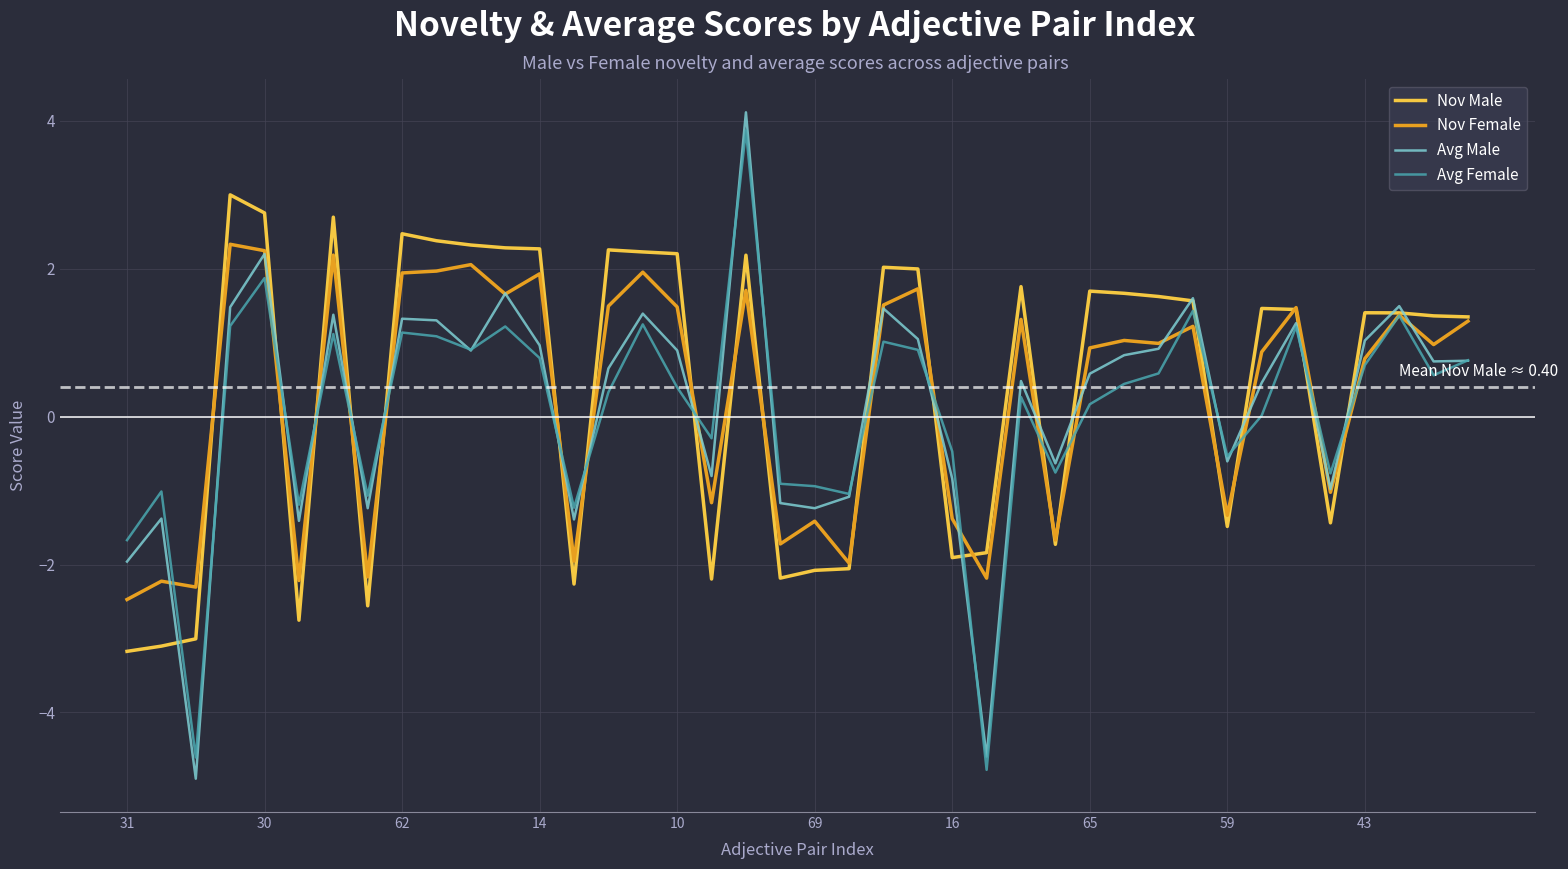

How many positive values does the Nov Female series have?

25